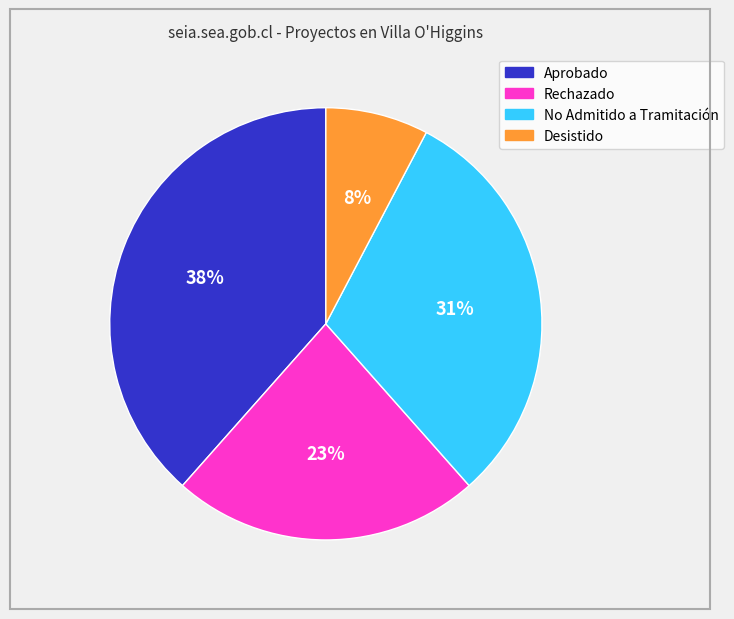

Between Rechazado and Aprobado, which is larger?

Aprobado